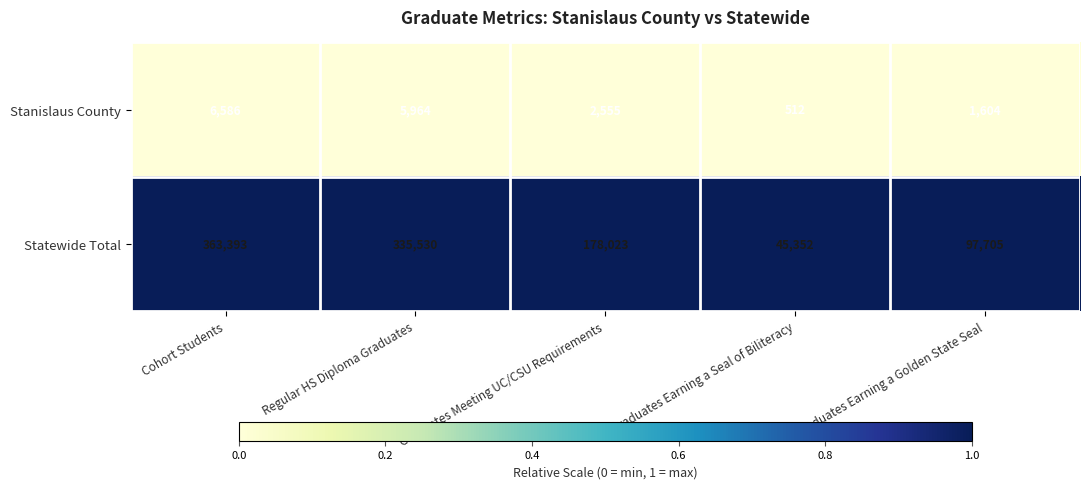

Is the value of Stanislaus County at Graduates Meeting UC/CSU Requirements greater than the value of Statewide Total at Regular HS Diploma Graduates?

No